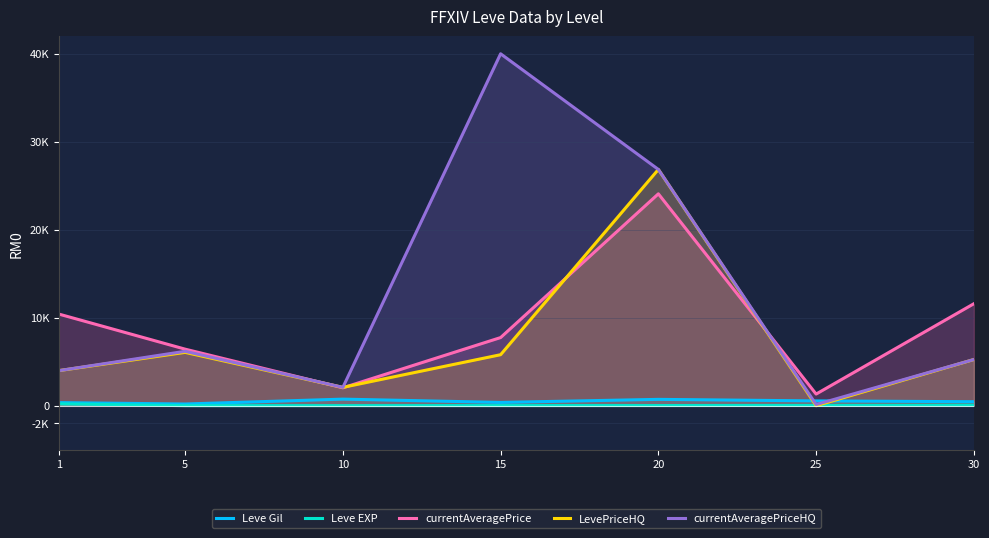

Is it true that currentAveragePriceHQ equals 9612.1 at 5?

False